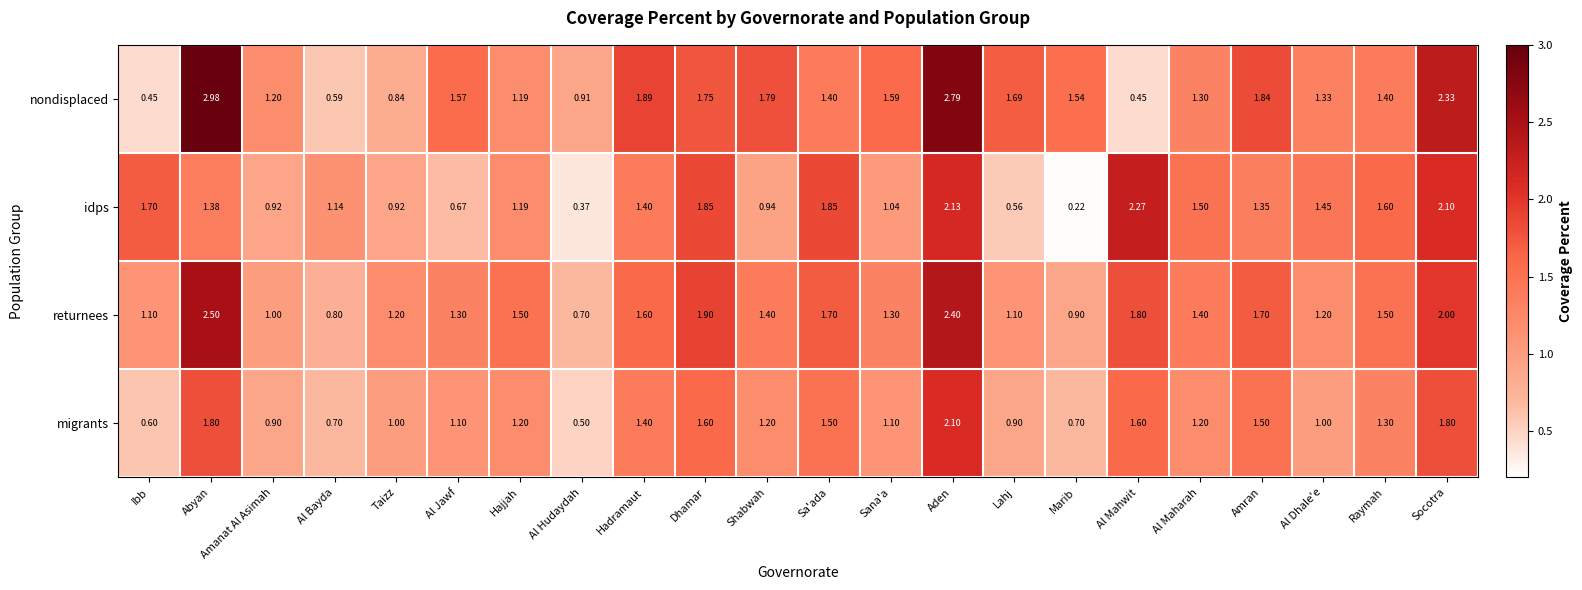

Where does the idps series first go above 1?

Ibb